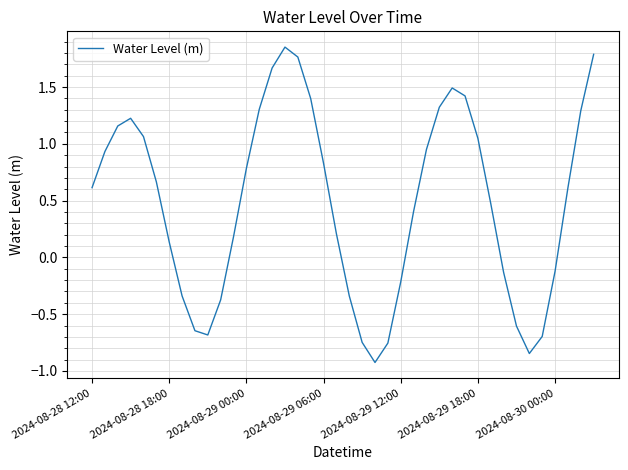

What is the difference between the maximum and minimum values?

2.8